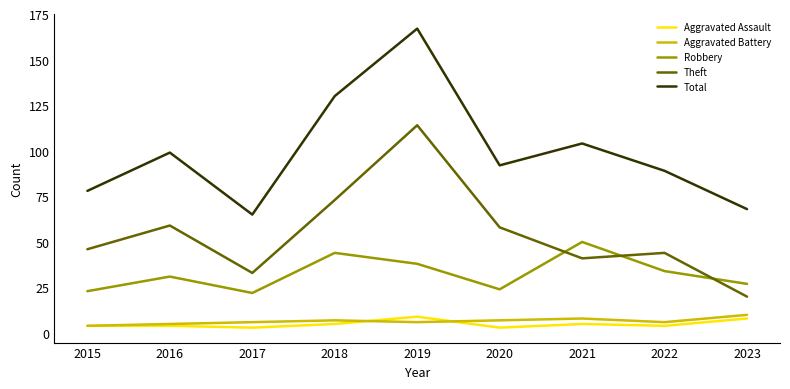

Count the number of categories in the chart.

9